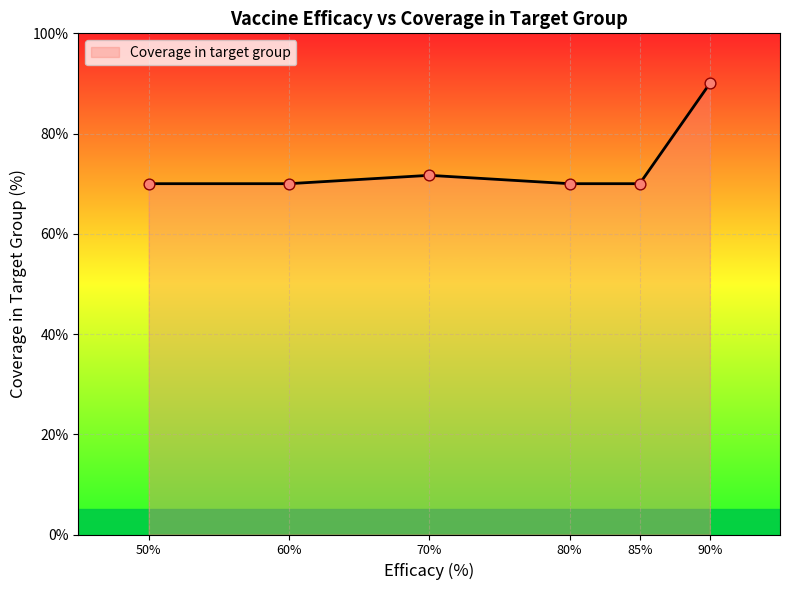

What is the ratio of the value at 60% to the value at 90%?

0.8